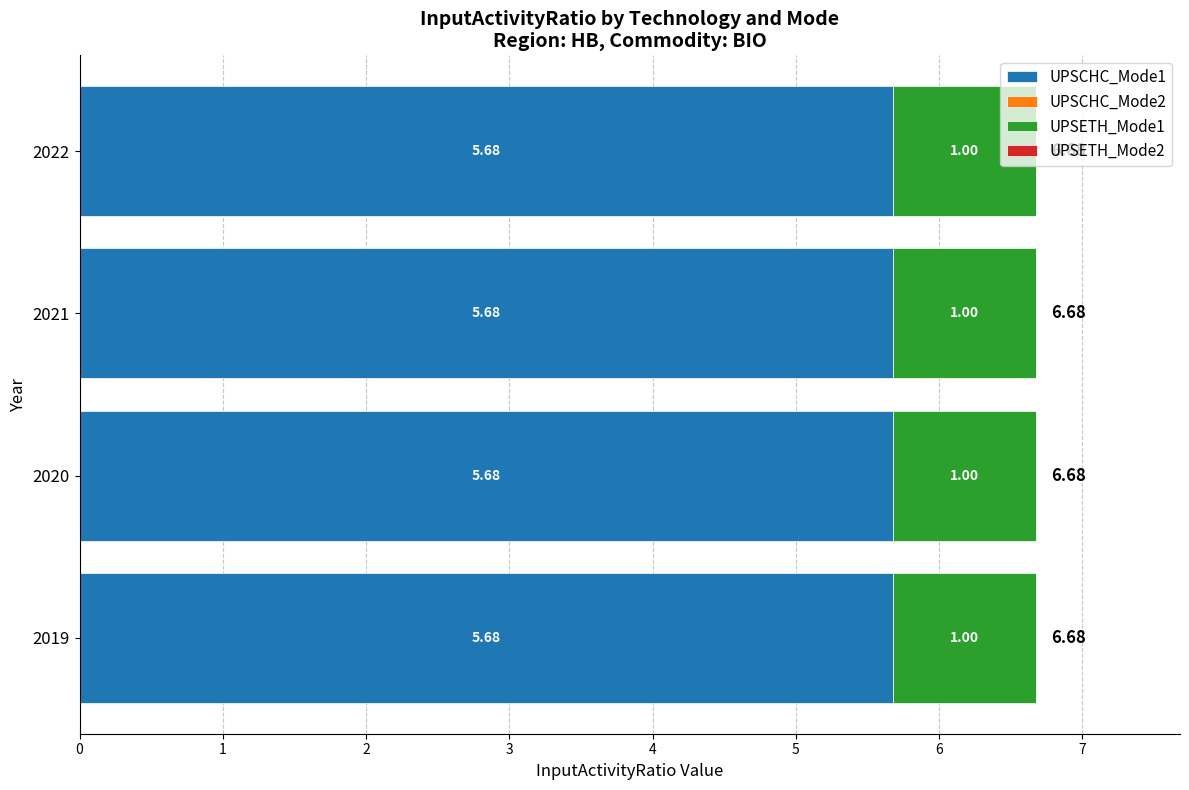

What is the average value of the UPSCHC_Mode1 series?

5.7